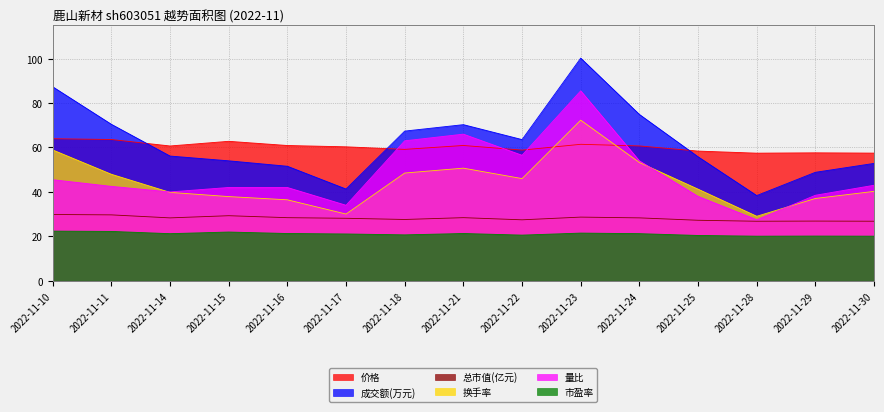

Read the 换手率 value at 2022-11-23.

72.3